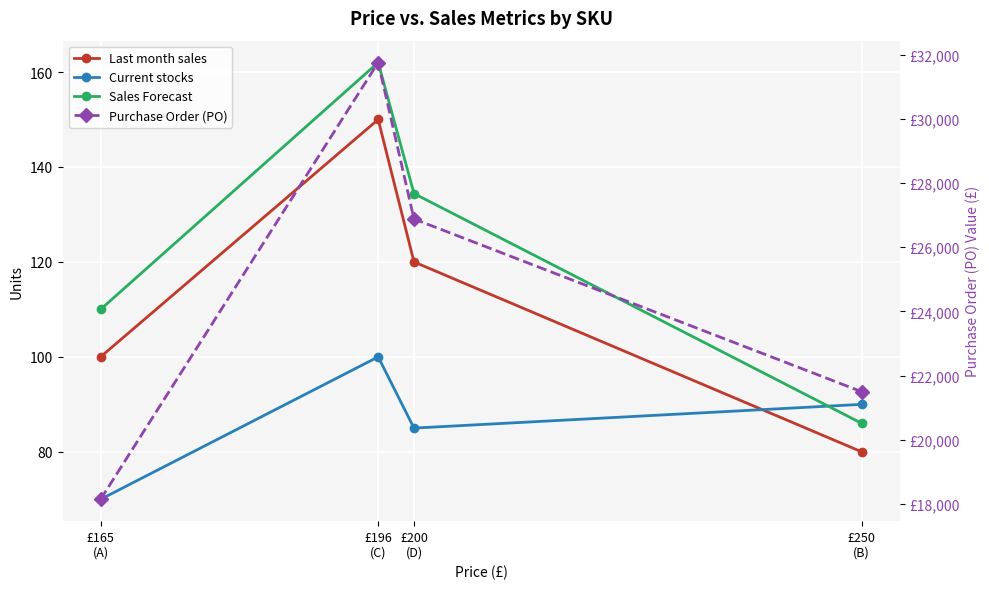

How many interior local valleys does the Current stocks series have?

1